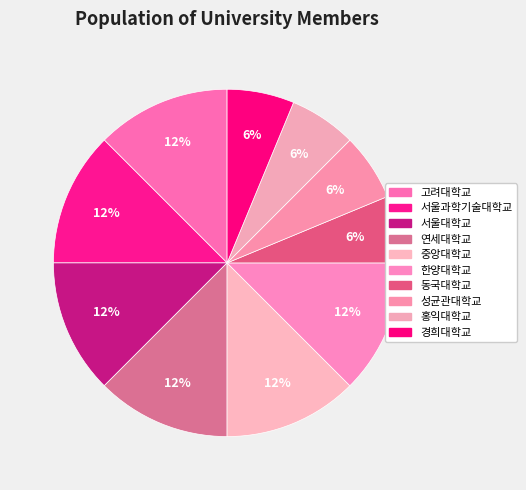

Rank the categories by value from highest to lowest.

고려대학교, 서울과학기술대학교, 서울대학교, 연세대학교, 중앙대학교, 한양대학교, 동국대학교, 성균관대학교, 홍익대학교, 경희대학교